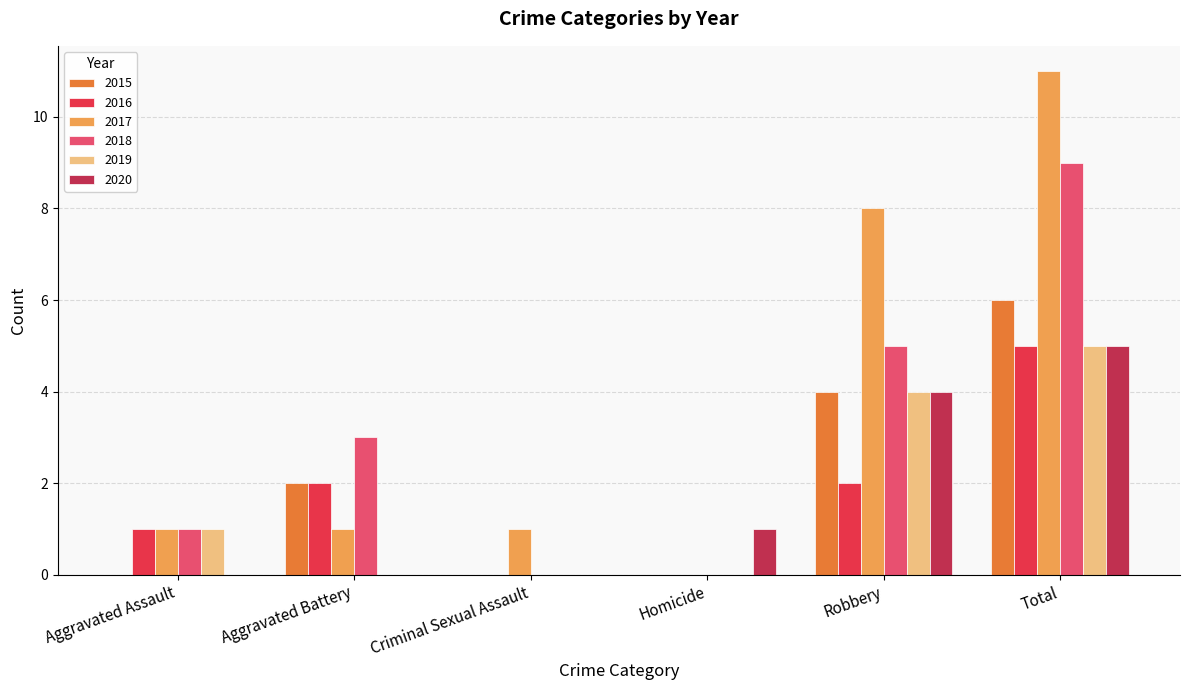

Read the 2017 value at Total, to the nearest 10.

10